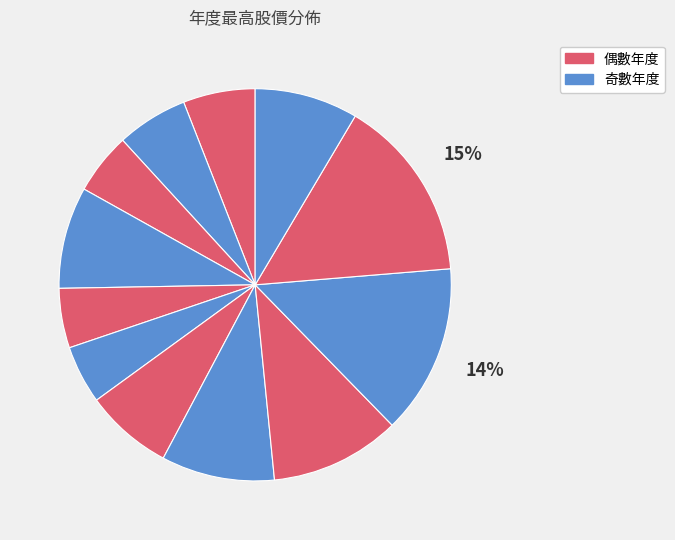

Count the number of slices in the pie.

12